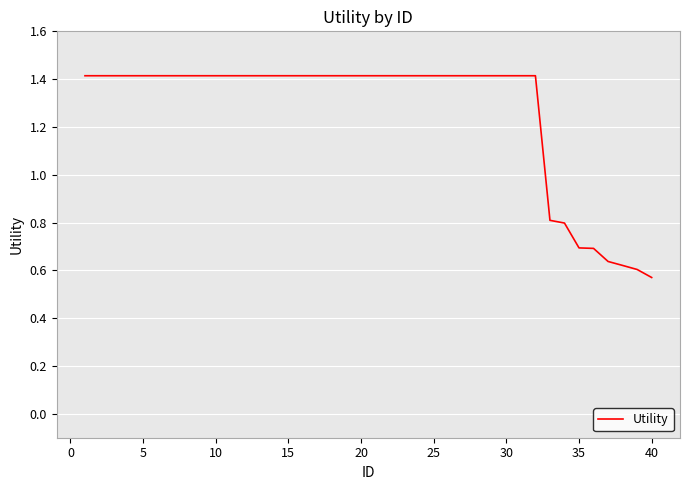

What is the maximum value shown in the chart?

1.4